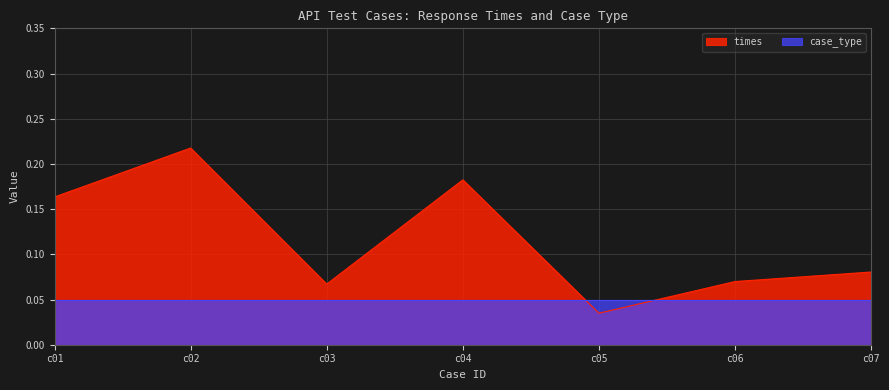

What value does the data have at c04?

0.2